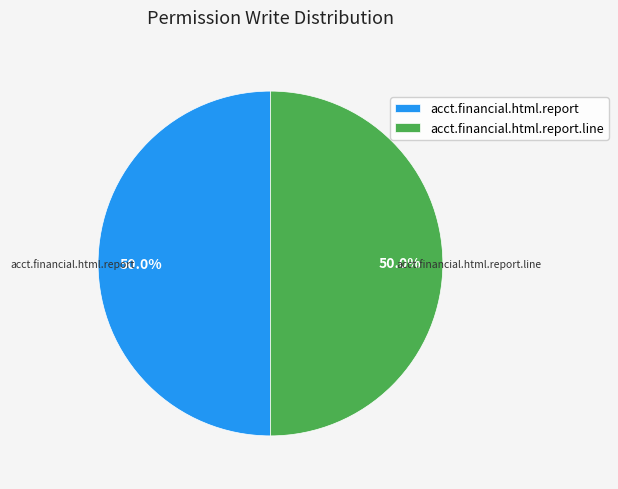

What portion of the pie excludes acct.financial.html.report.line?

50.0%